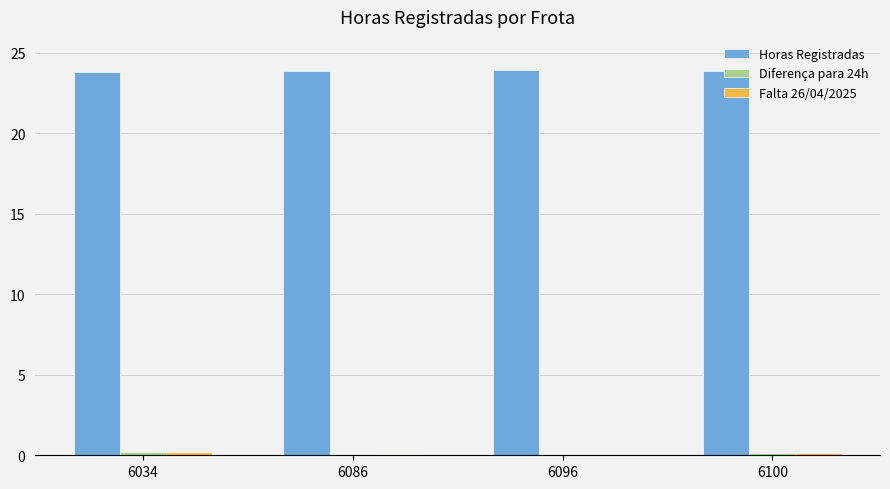

What is the average value of the Horas Registradas series?

23.9